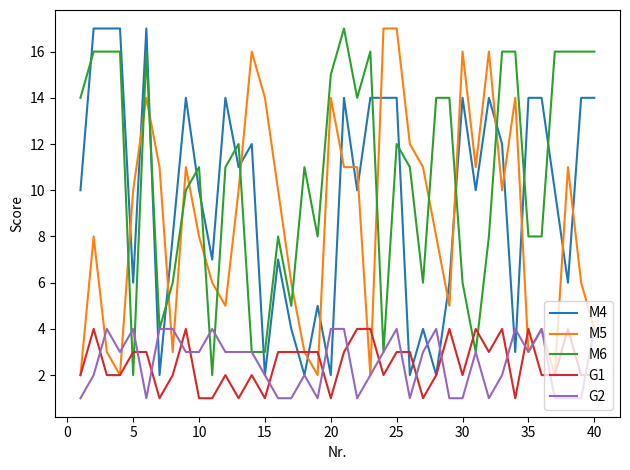

Count the number of data series in this chart.

5